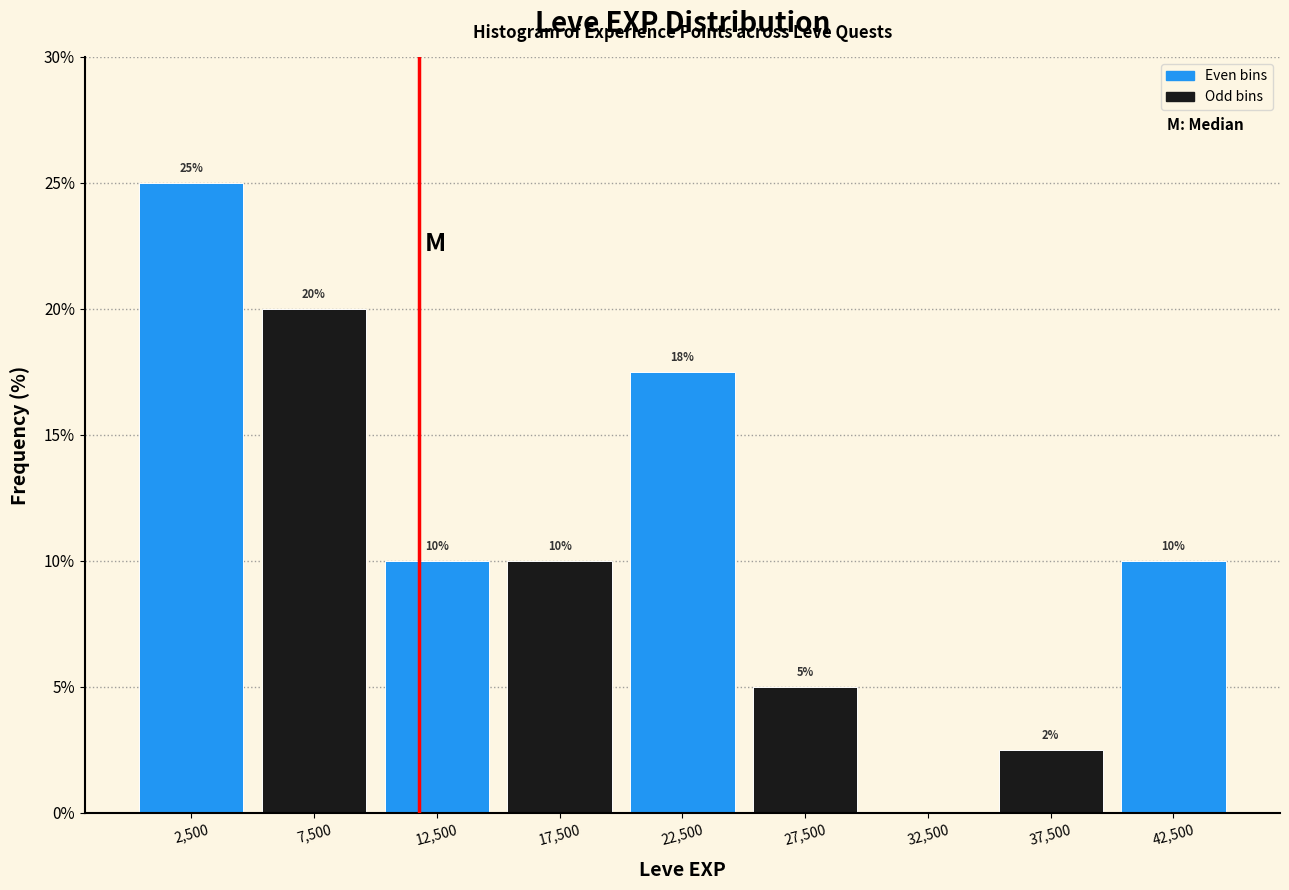

Over which range of the x-axis is the bar tallest?

0 to 5000